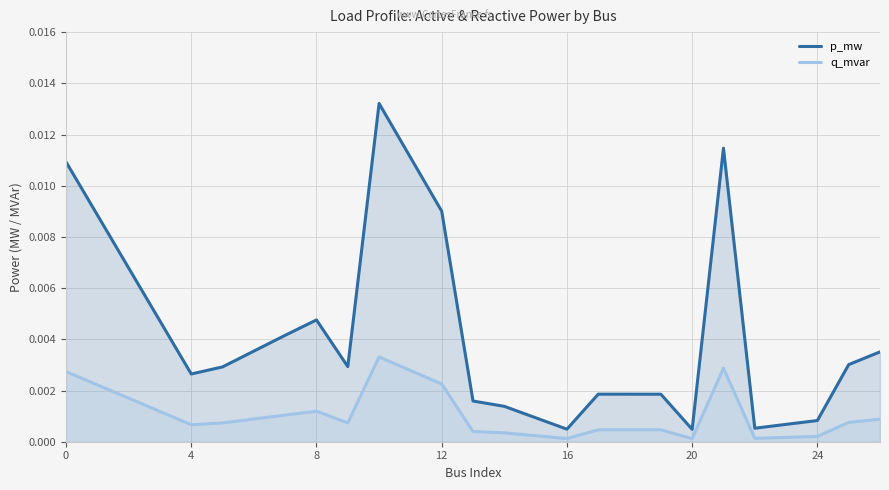

Which series has the largest total across all categories?

p_mw